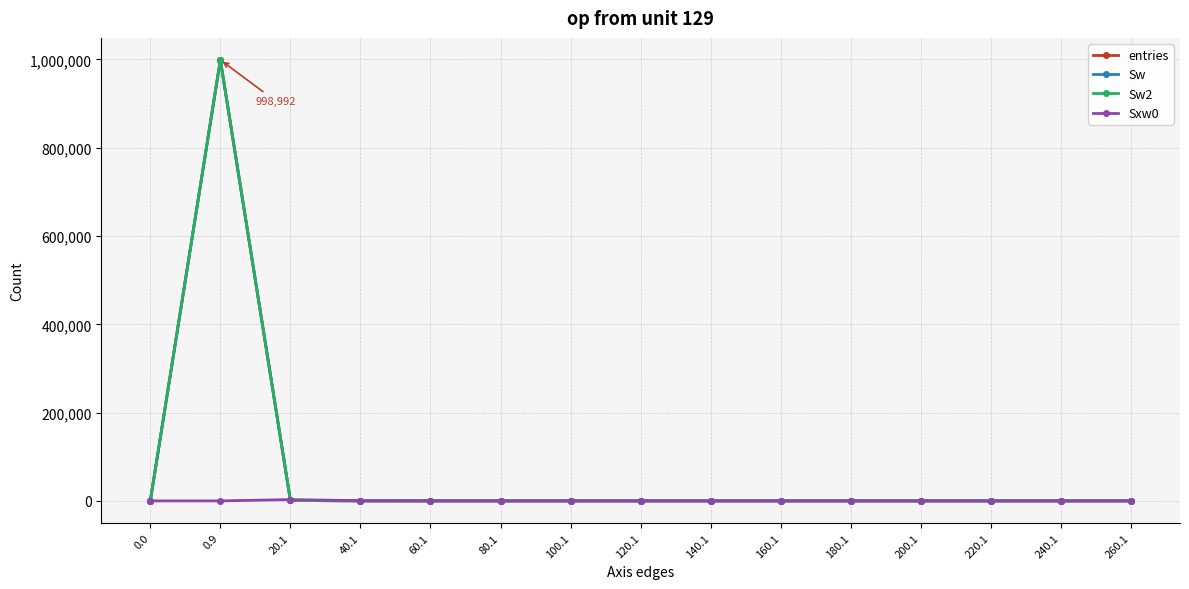

What is the difference between the maximum and minimum values in the Sw series?

998992